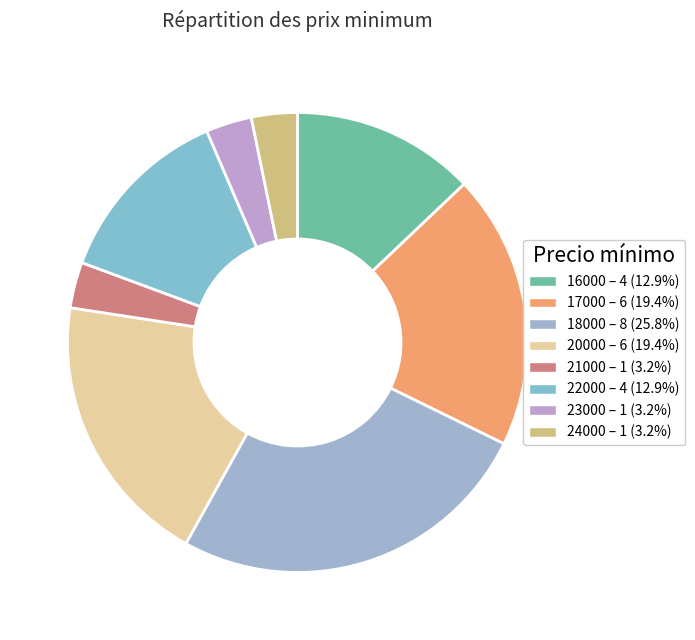

Which slice is the smallest?

24000